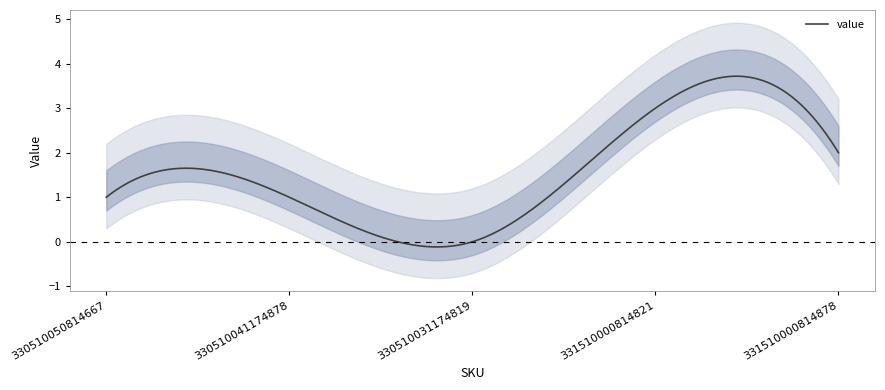

How many lines are shown in the chart?

1